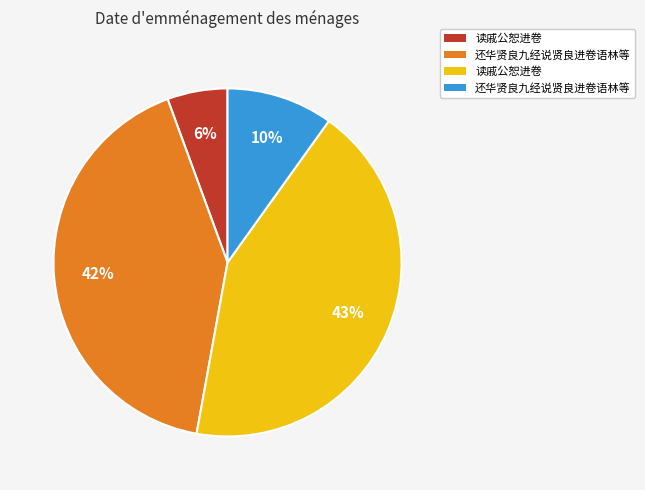

Is there any slice that represents more than half of the pie?

No